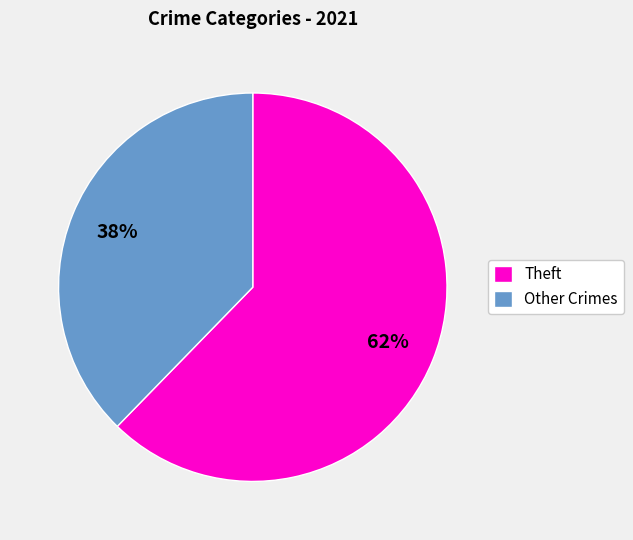

To the nearest percent, what portion does Theft represent?

62%